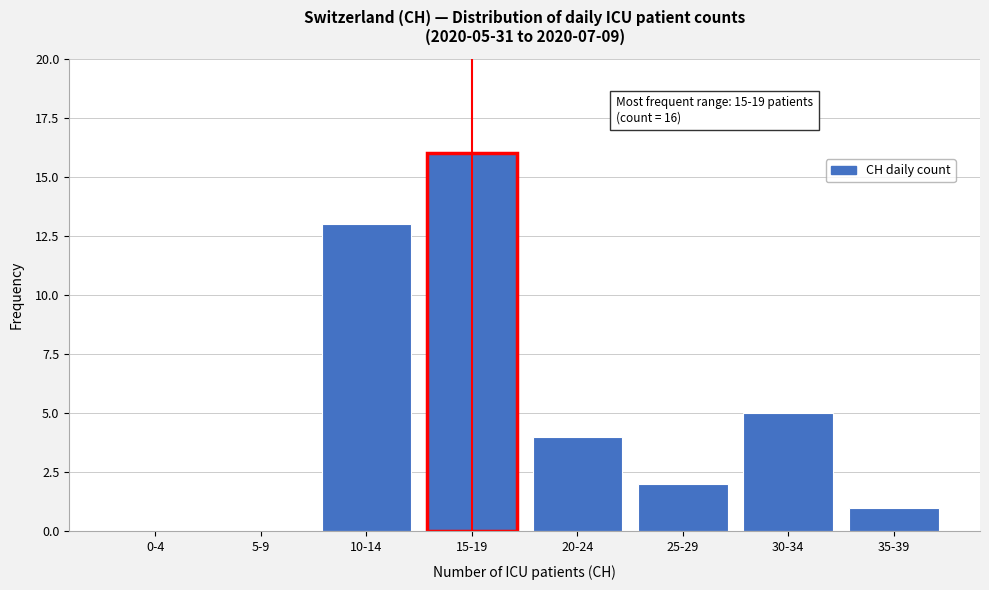

Reading left to right, list all the values displayed in this chart.

0-4=0	5-9=0	10-14=13	15-19=16	20-24=4	25-29=2	30-34=5	35-39=1